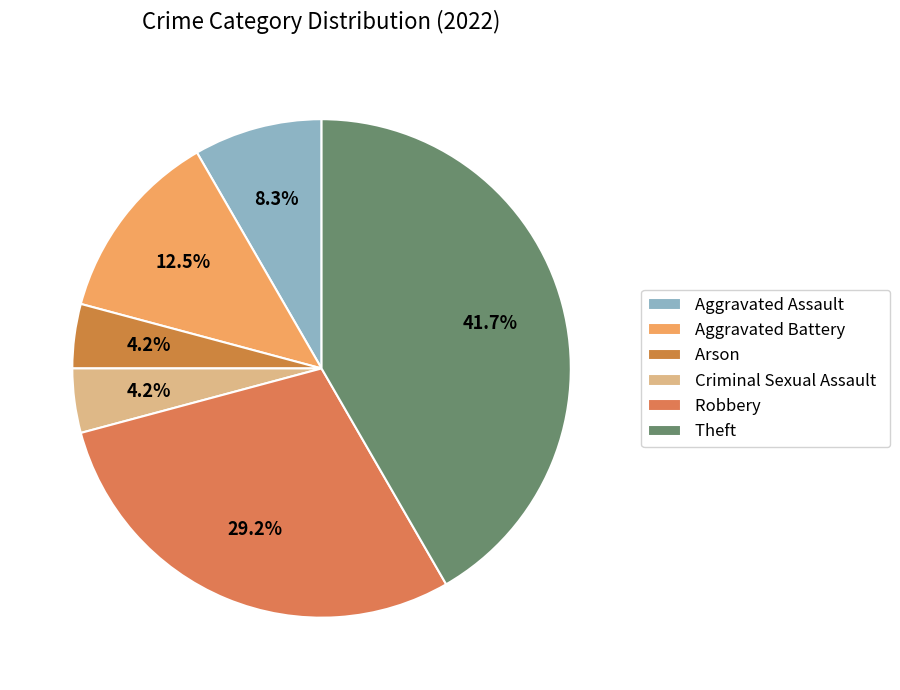

Count the number of slices in the pie.

6